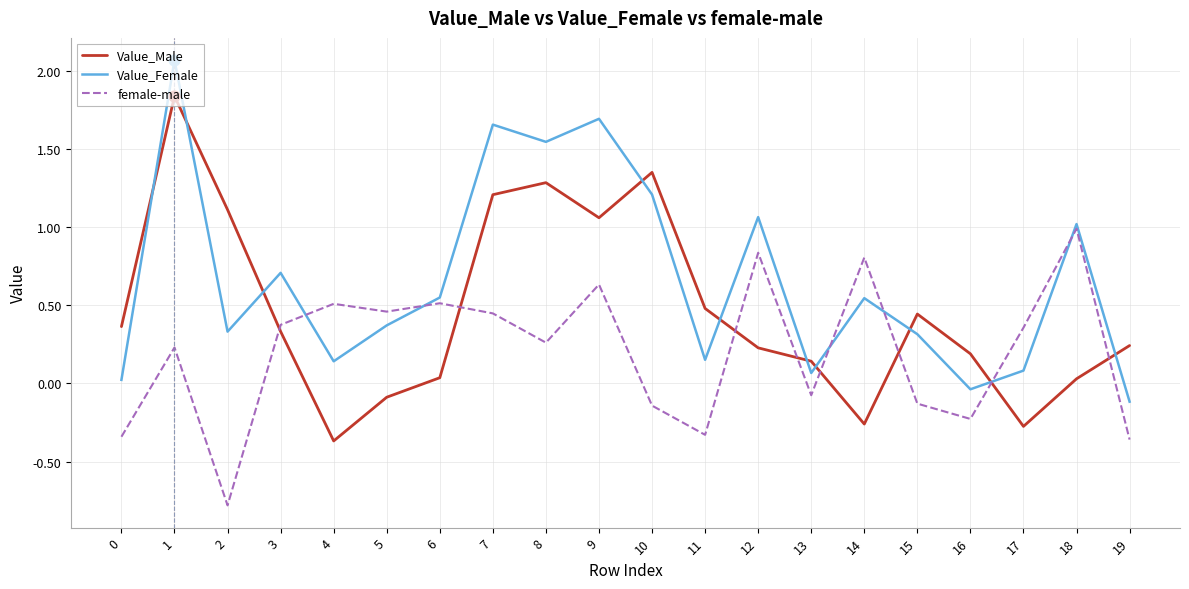

At which category is the sum across all series the highest?

1